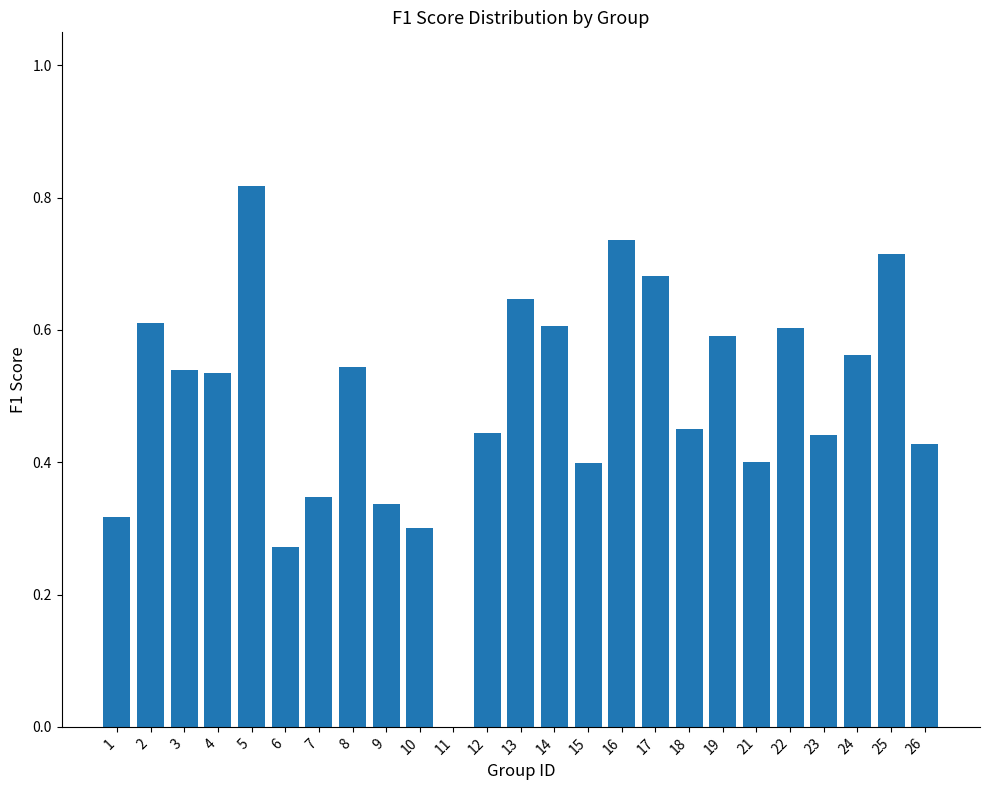

True or false: the data shows 1.0 at 24.

False